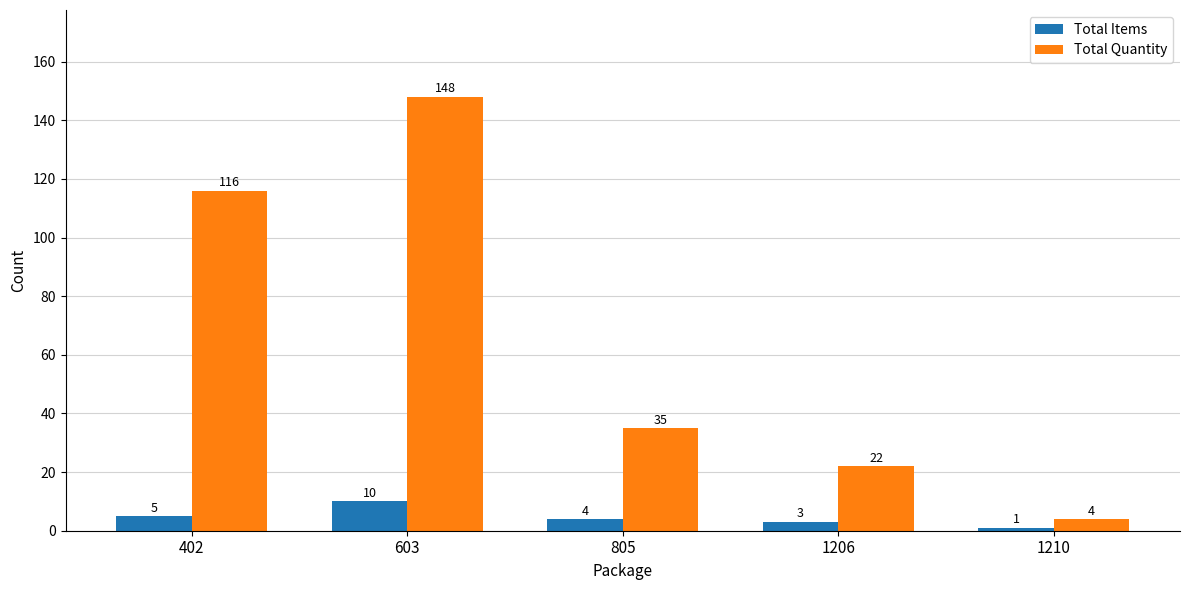

How many bars are there in each group?

2